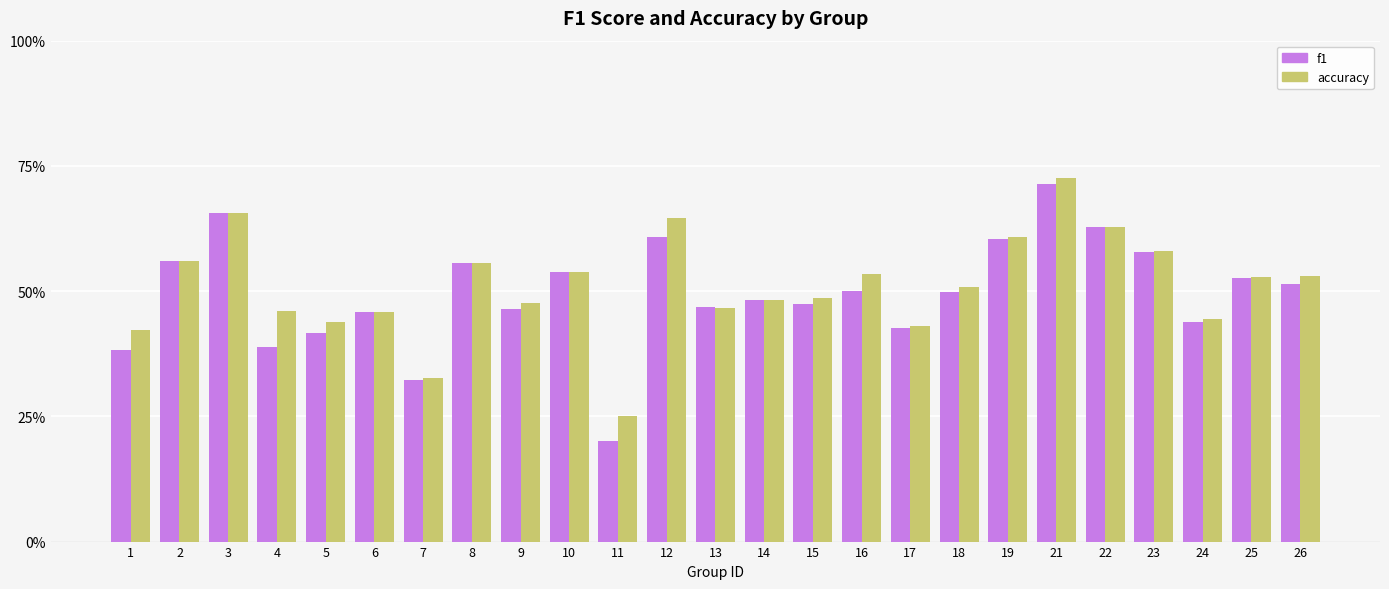

At which category is the sum across all series the highest?

21